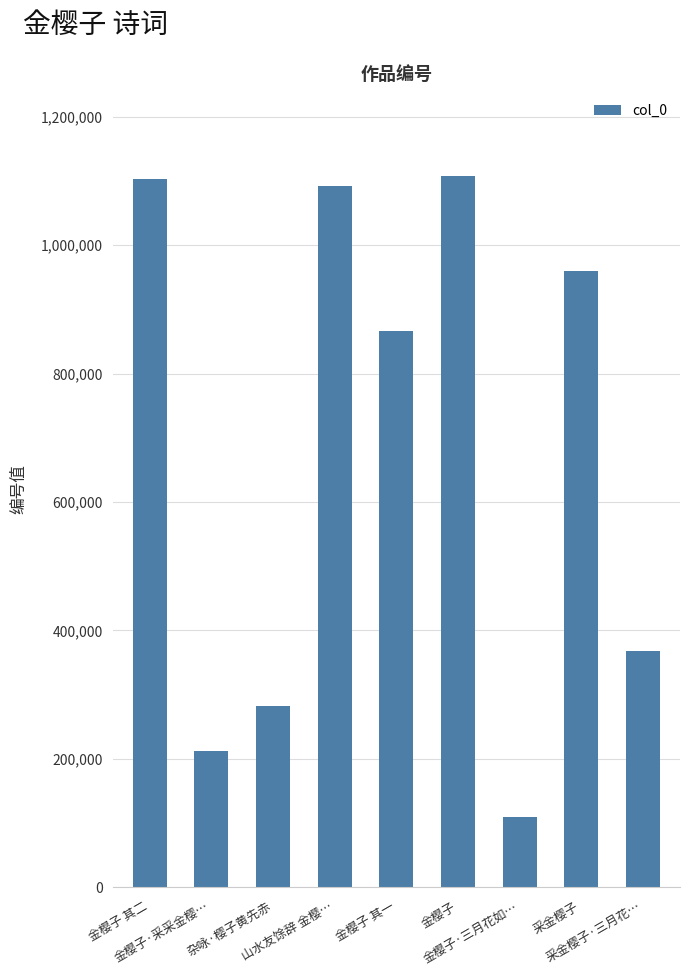

What value does the data have at 金樱子 其二?

1103448